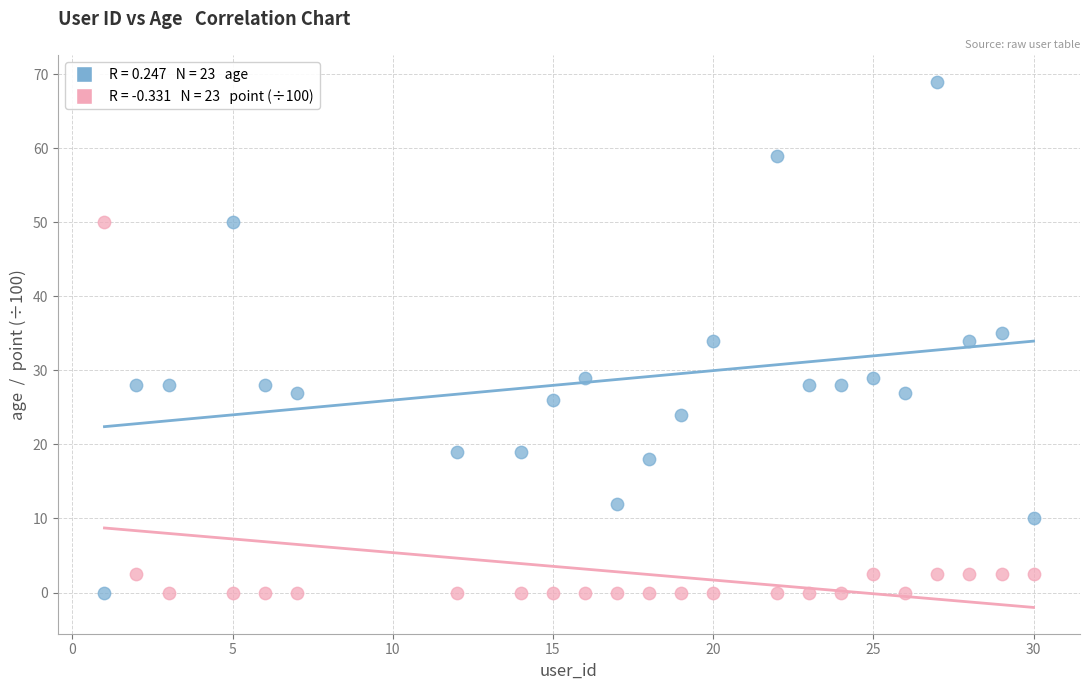

Across all data points, what is the range of Y values (max minus min)?

69.0